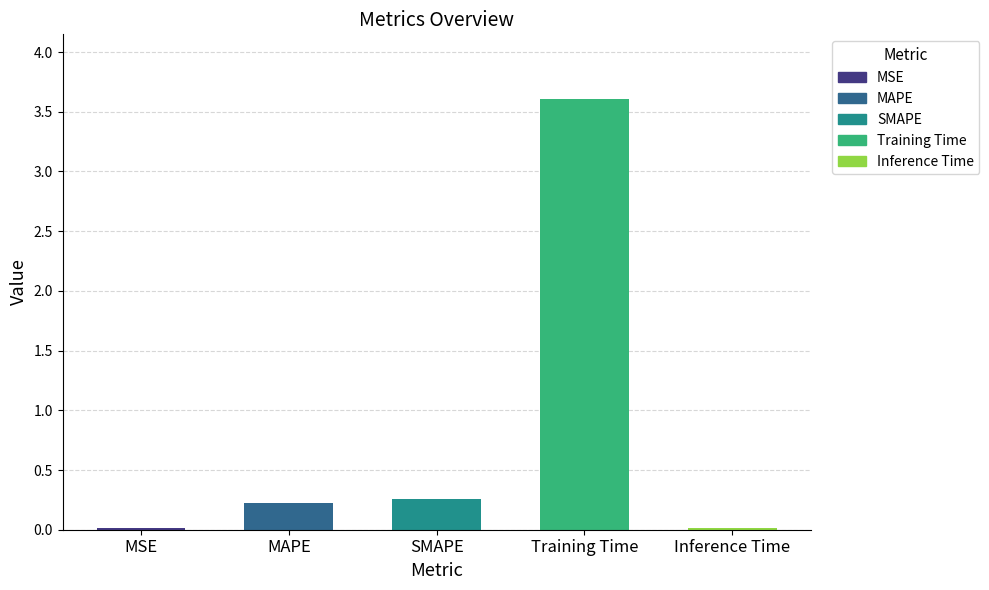

What is the label of the 2nd bar from the left?

MAPE